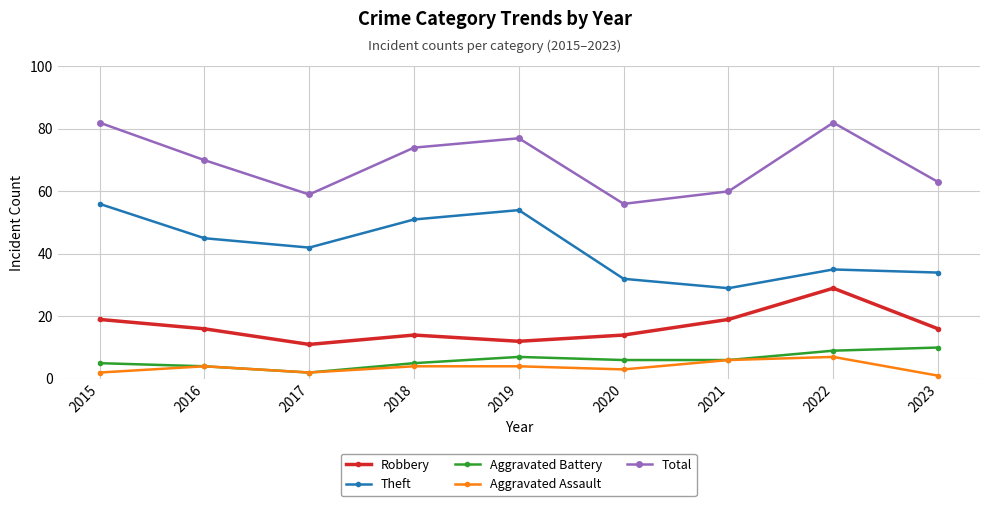

Reading left to right, transcribe all the data shown in this chart.

Robbery: 2015=19	2016=16	2017=11	2018=14	2019=12	2020=14	2021=19	2022=29	2023=16
Theft: 2015=56	2016=45	2017=42	2018=51	2019=54	2020=32	2021=29	2022=35	2023=34
Aggravated Battery: 2015=5	2016=4	2017=2	2018=5	2019=7	2020=6	2021=6	2022=9	2023=10
Aggravated Assault: 2015=2	2016=4	2017=2	2018=4	2019=4	2020=3	2021=6	2022=7	2023=1
Total: 2015=82	2016=70	2017=59	2018=74	2019=77	2020=56	2021=60	2022=82	2023=63